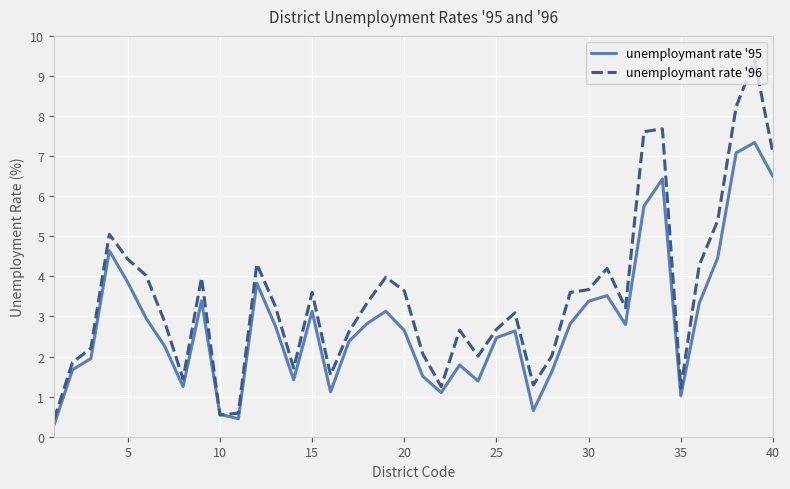

Rank the series by their average value, from lowest to highest.

unemploymant rate '95, unemploymant rate '96